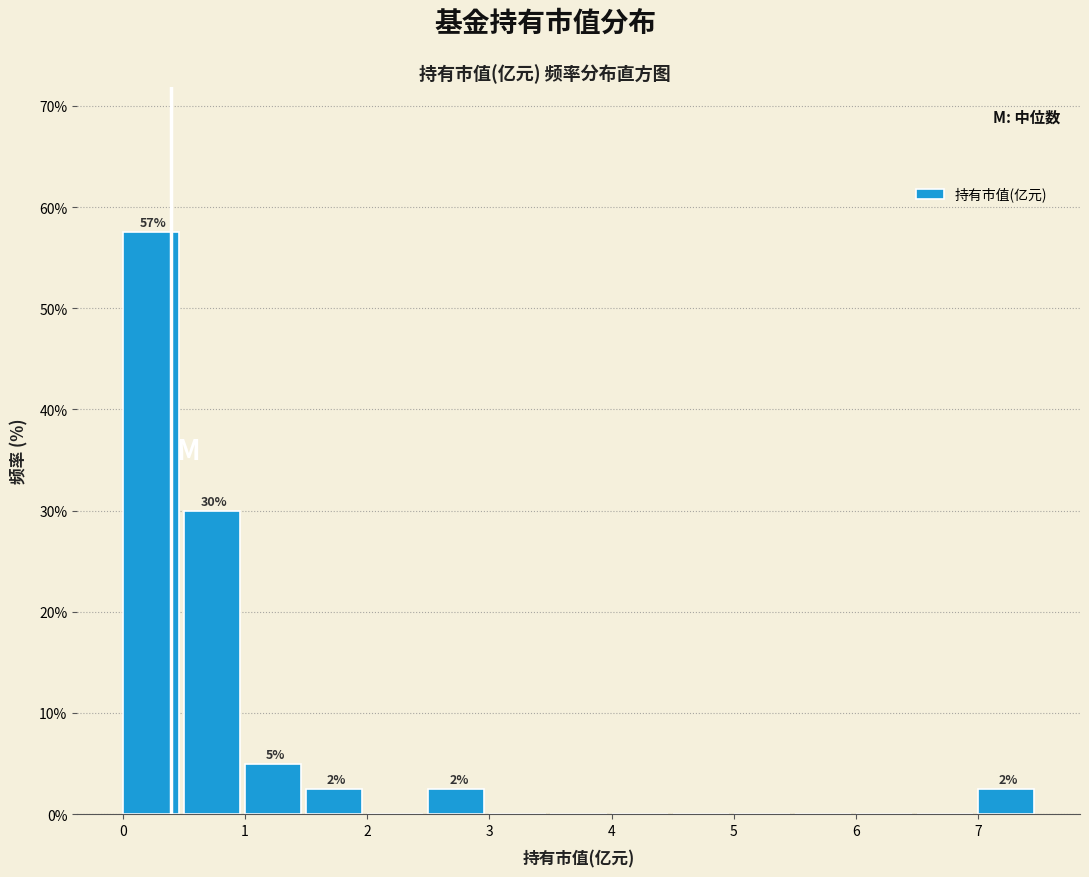

Over which range of the x-axis is the bar tallest?

0.0 to 0.5